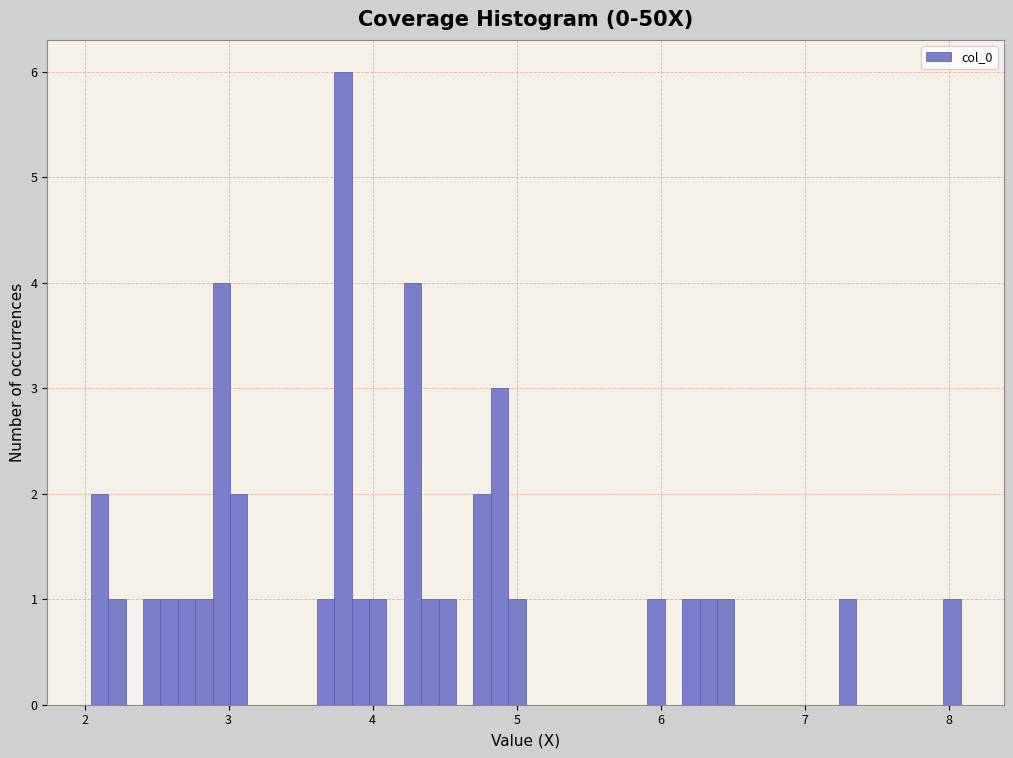

Read against the x-axis, roughly where is the centre of the tallest bar?

3.8